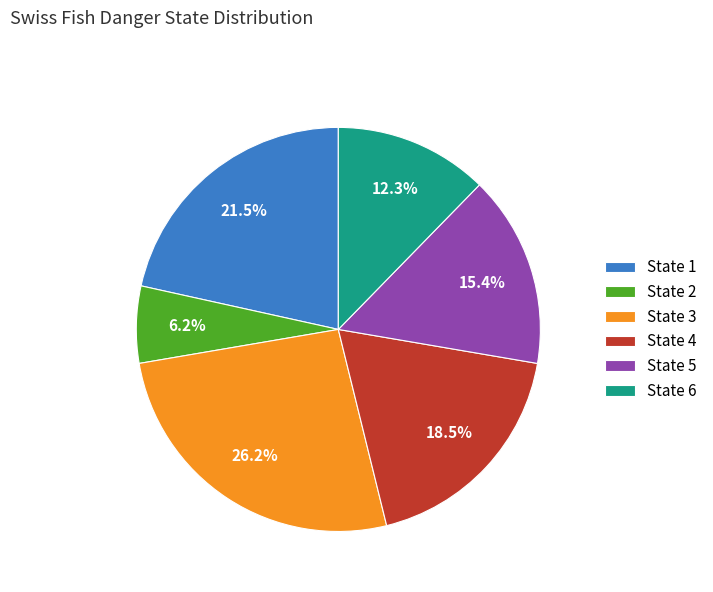

How many slices are in this pie chart?

6